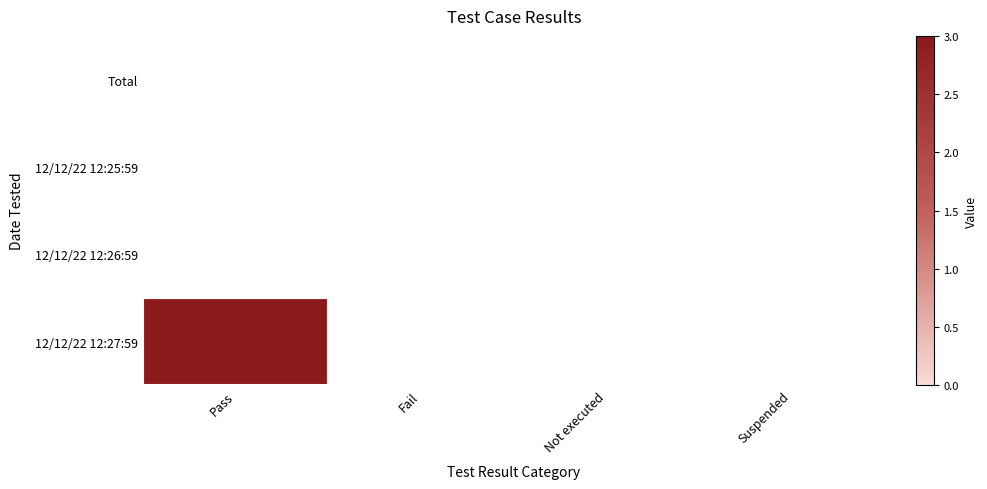

How many series are shown in this chart?

4